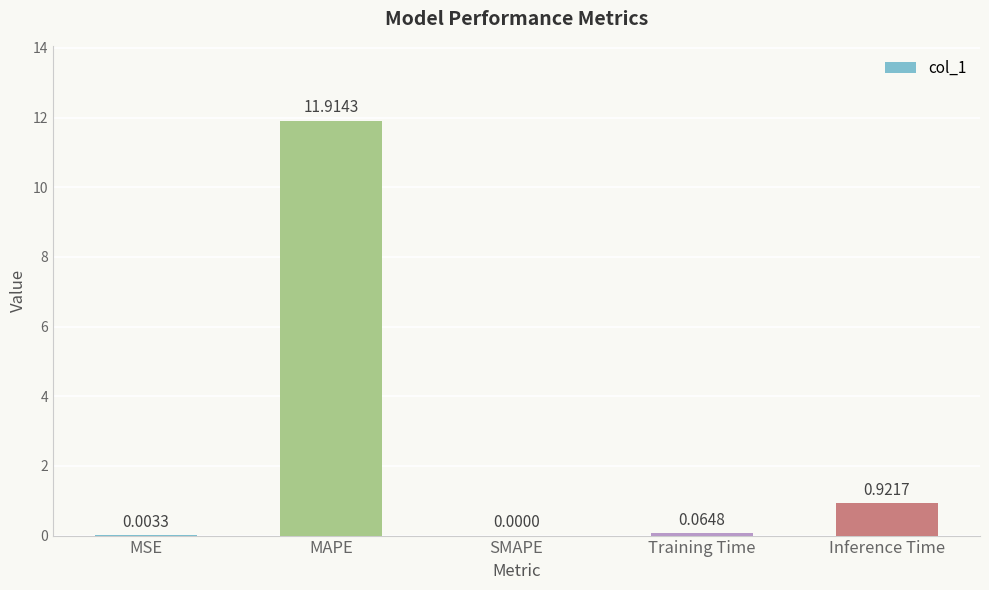

At which category does the chart reach its peak across all series?

MAPE